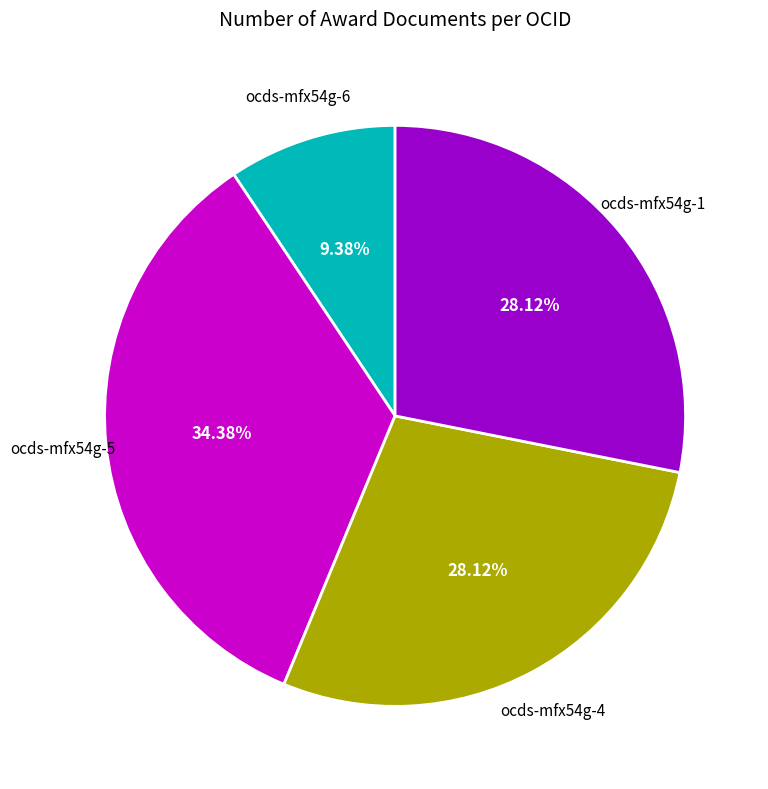

Which has a higher value, ocds-mfx54g-5 or ocds-mfx54g-6?

ocds-mfx54g-5